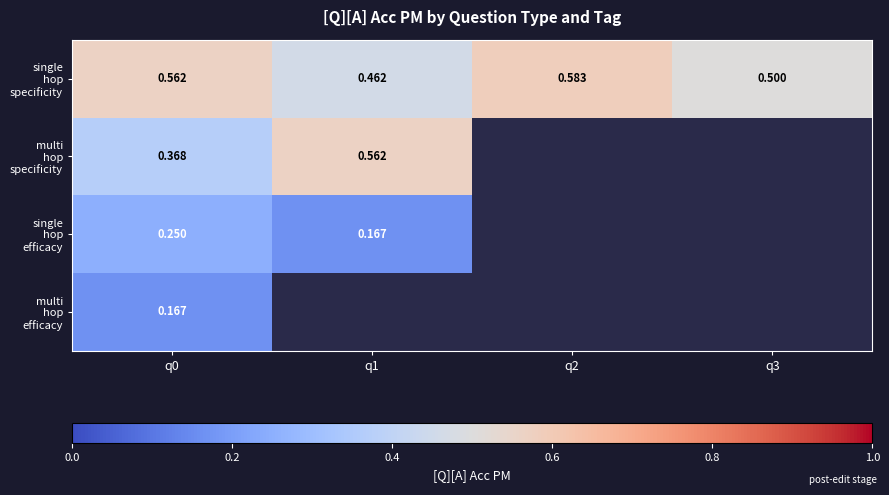

Which series has the largest total across all categories?

single hop specificity